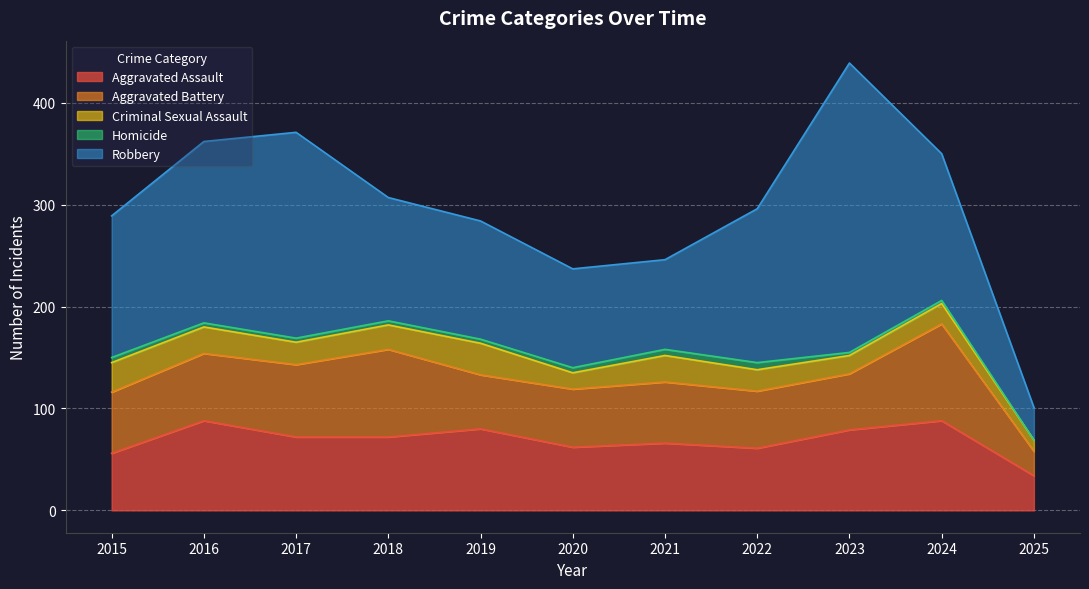

How many categories are shown in the chart?

11